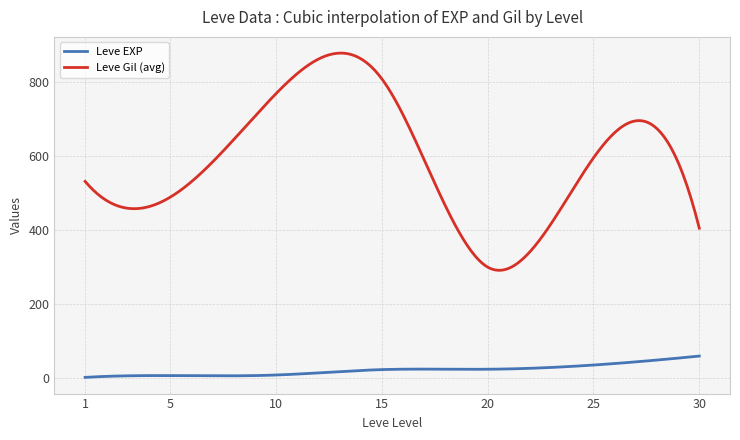

What is the difference between the maximum and minimum values in the Leve EXP series?

57.7